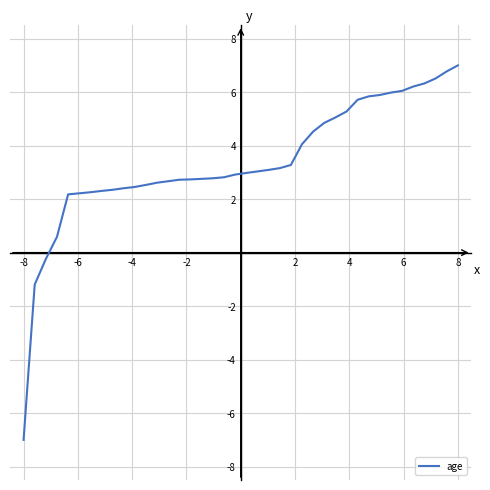

What is the maximum value shown in the chart?

7.0